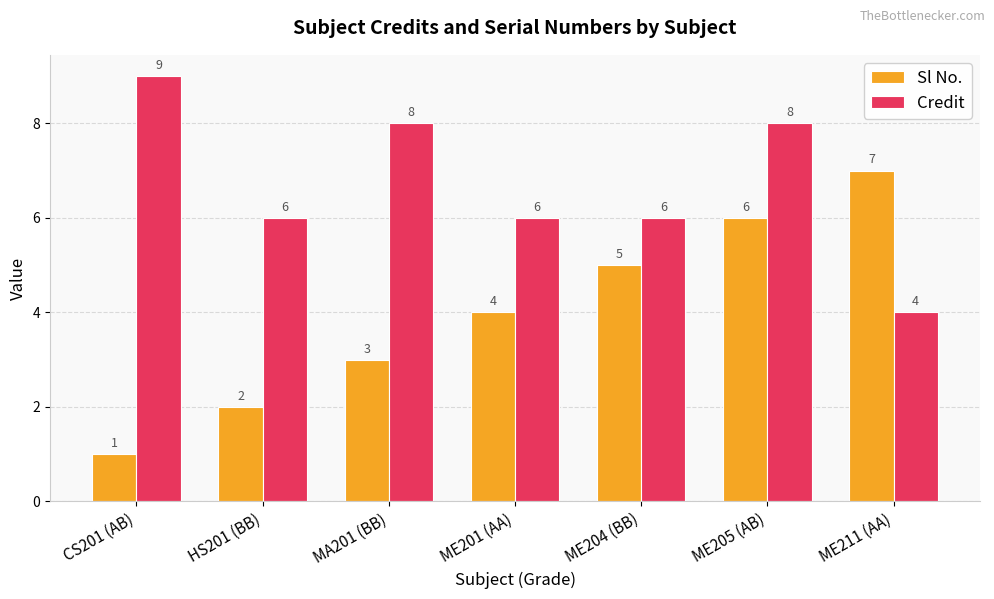

What are all the series names shown in the legend?

Sl No., Credit